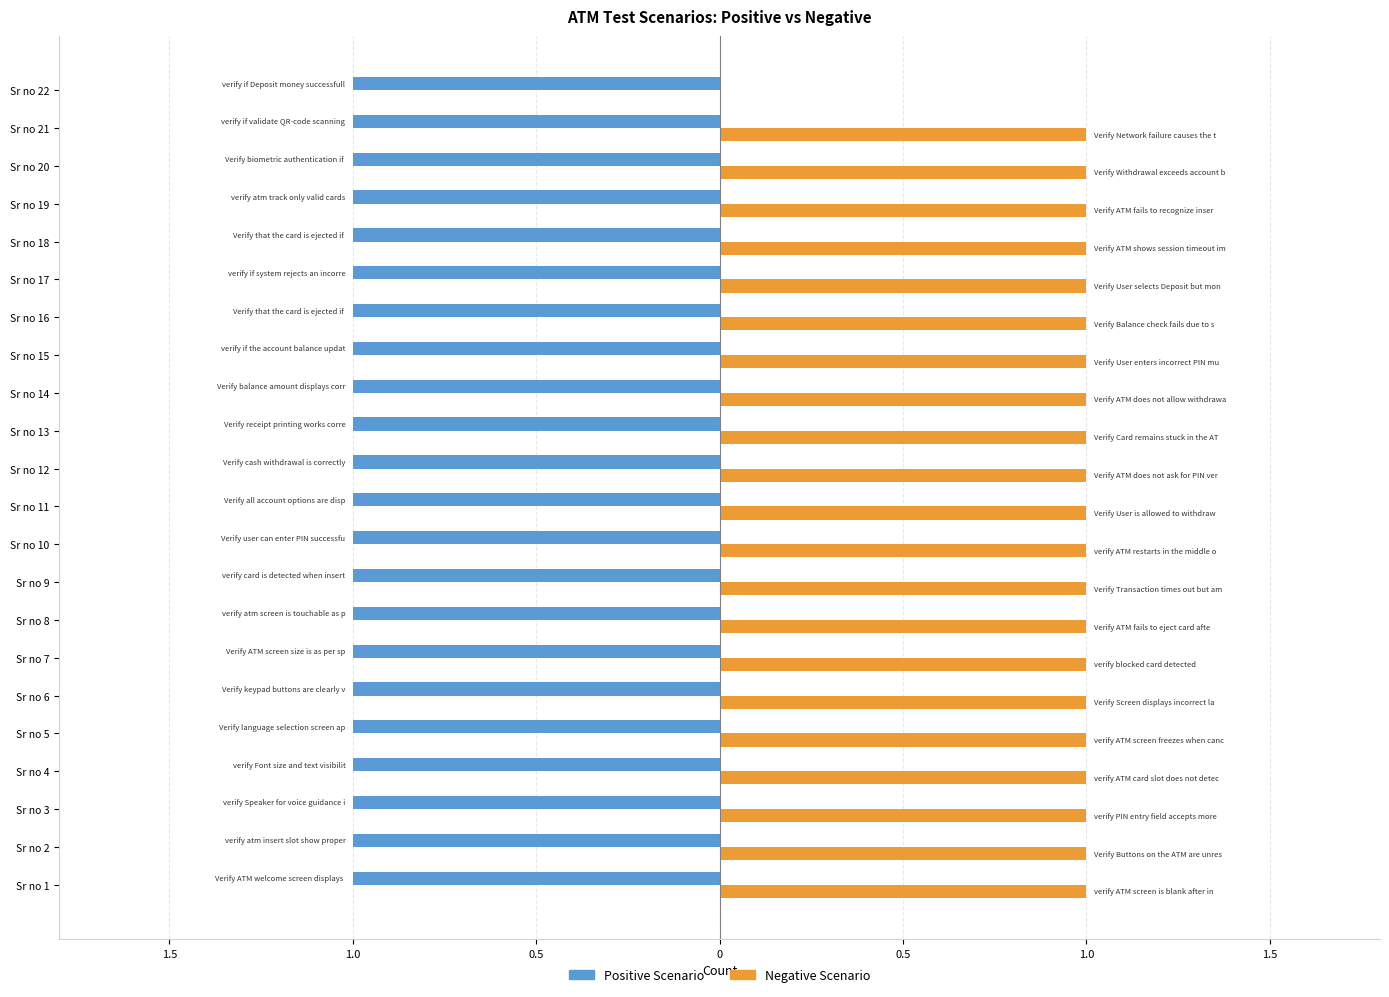

What is the average value of the Negative Scenario series?

1.0